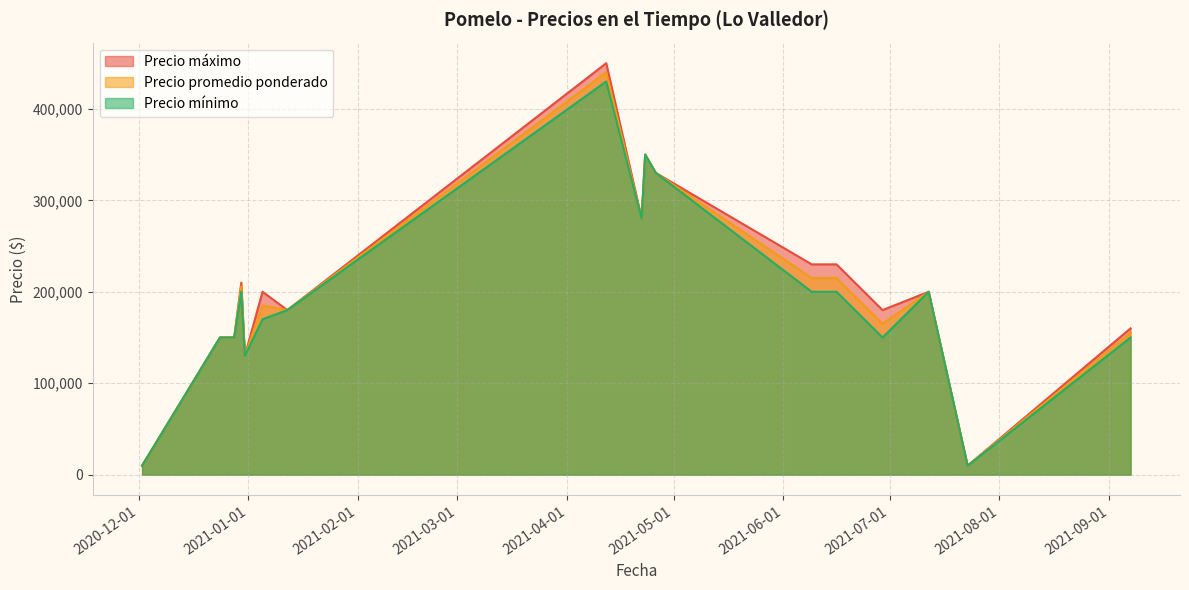

What is the difference between the maximum and minimum values in the Precio promedio ponderado series?

430200